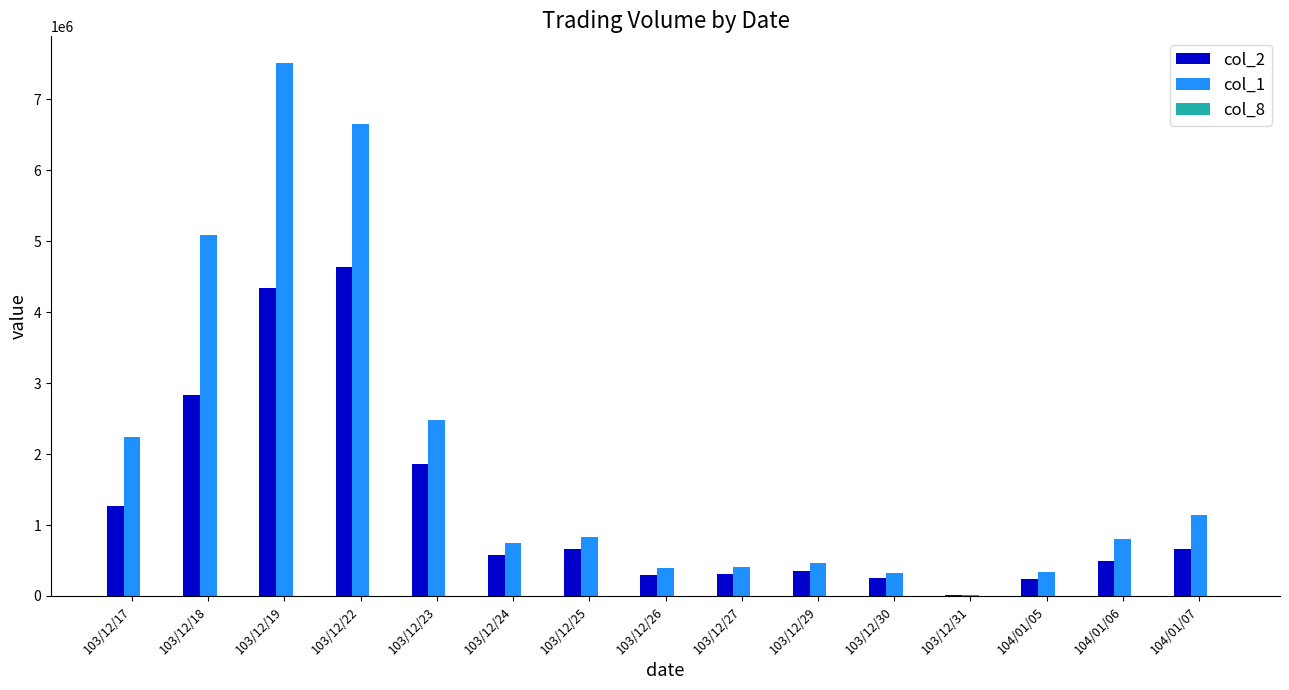

At which category does the chart reach its peak across all series?

103/12/19